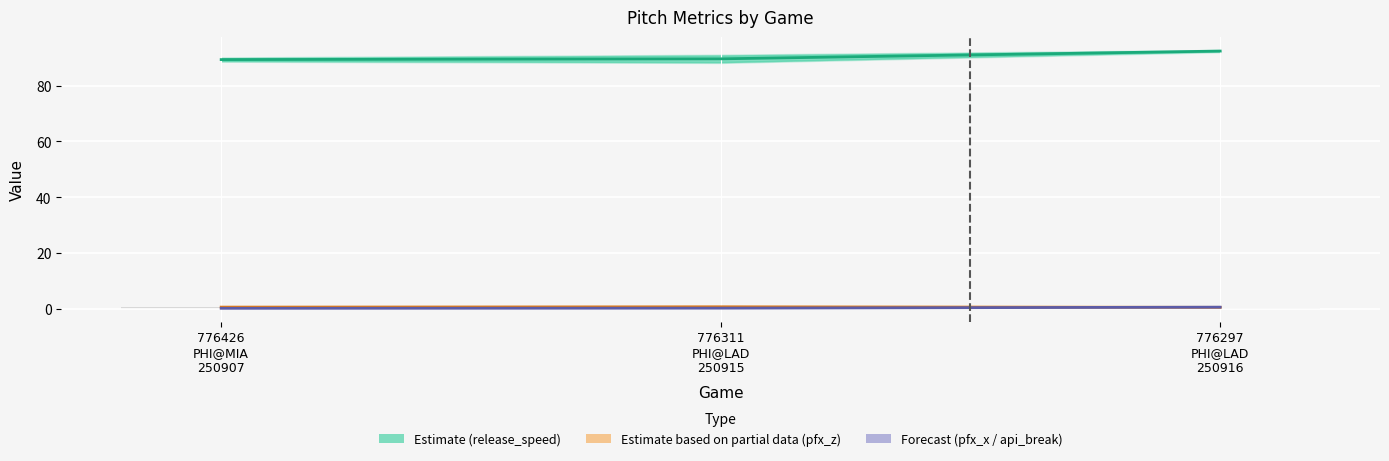

Is it true that release_speed (Estimate) equals 47.7 at 776297
PHI@LAD
250916?

False